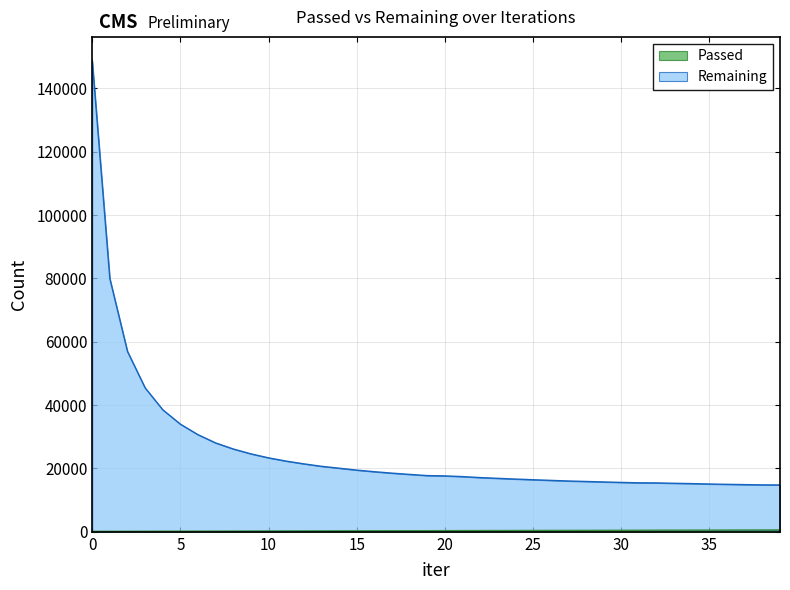

What is the difference between the maximum and minimum values in the Passed series?

443